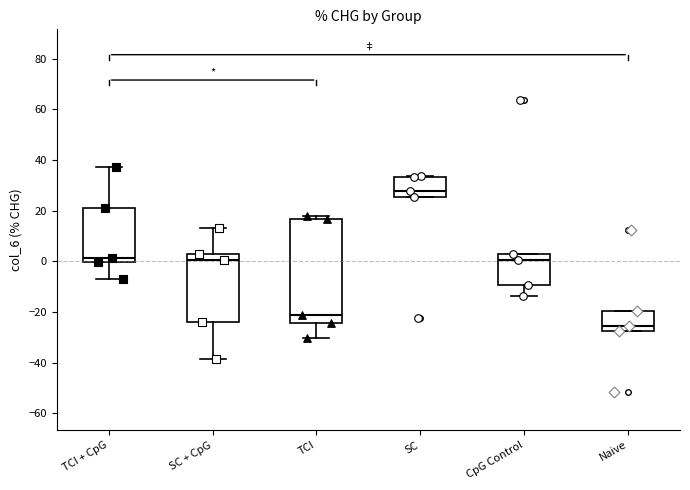

Where is the upper edge of the box for SC on the y-axis? The values are not printed on the chart, so give them approximately, as read against the axis.

34